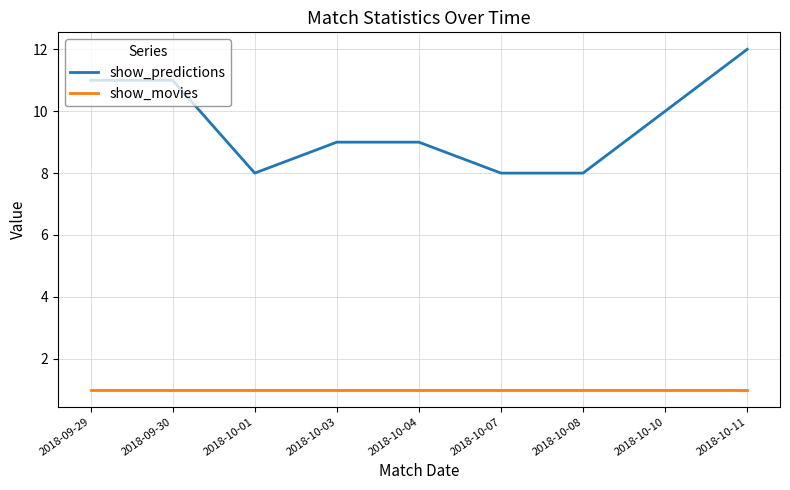

True or false: show_movies and show_predictions cross at least once.

False